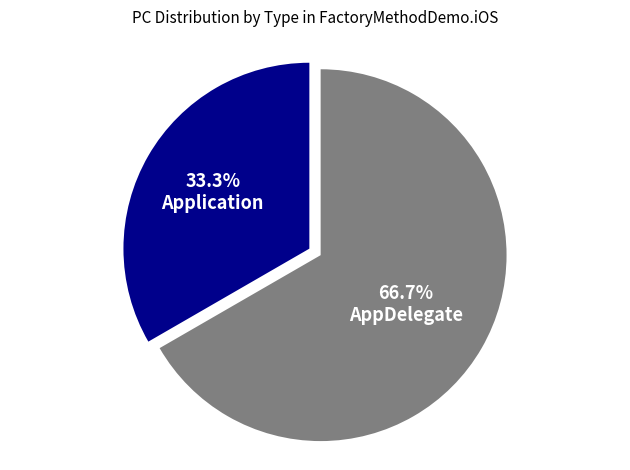

Which slice is the largest?

AppDelegate